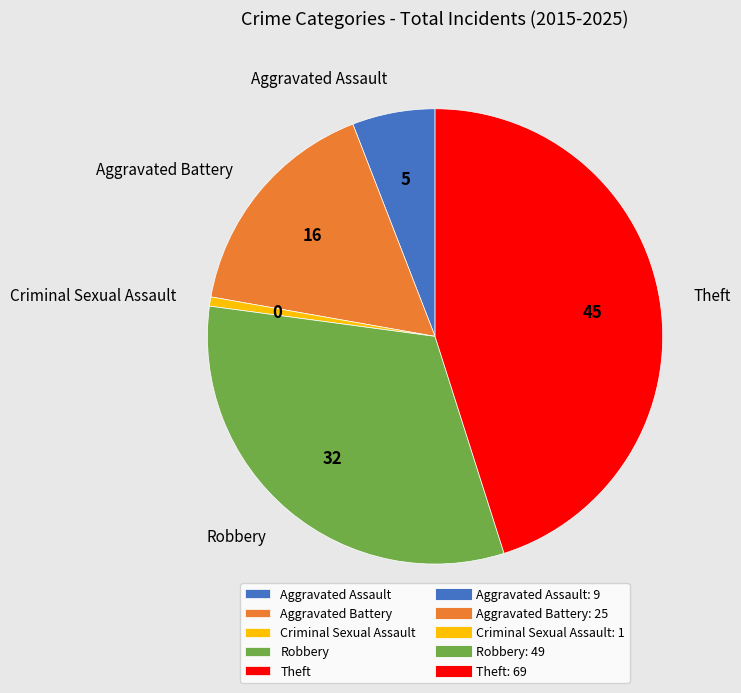

Between Aggravated Assault and Aggravated Battery, which is larger?

Aggravated Battery